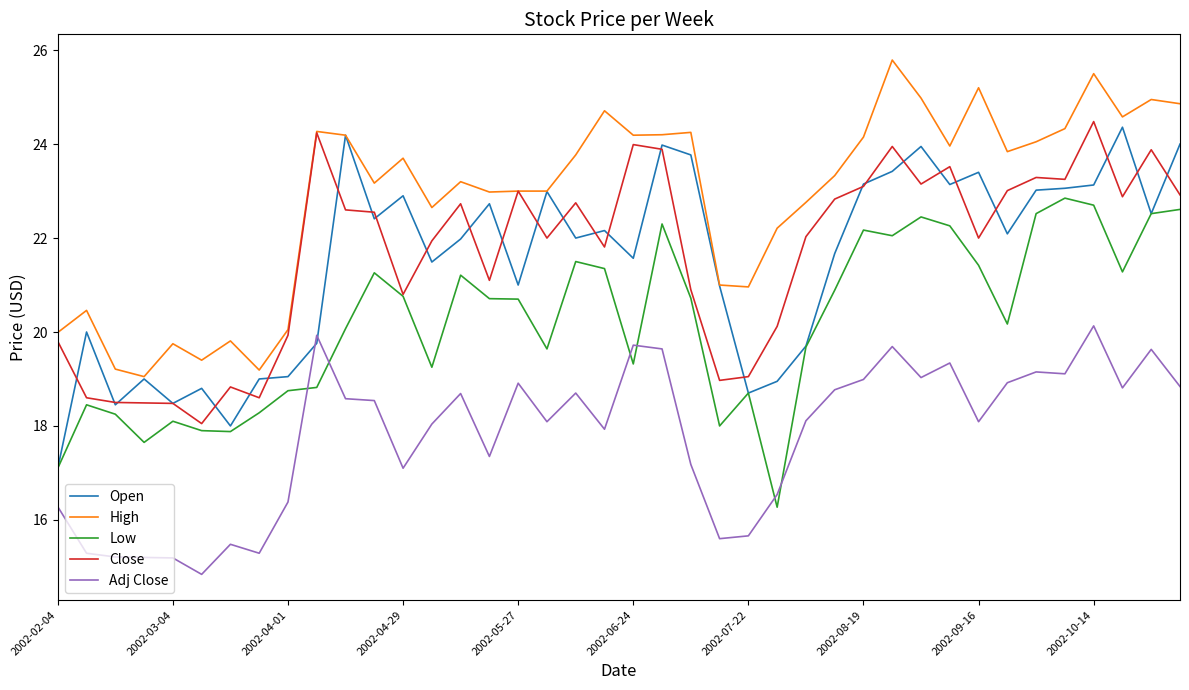

True or false: Adj Close and Close cross at least once.

False